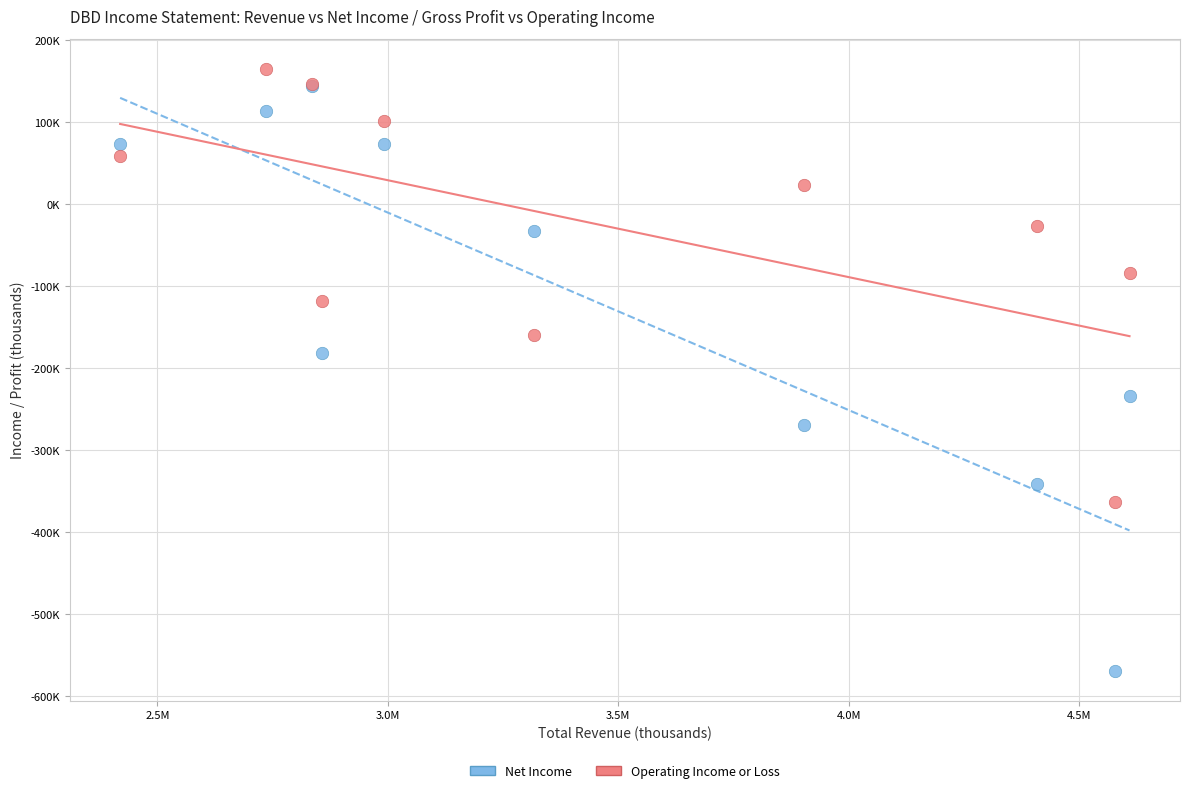

What are all the series names shown in the legend?

Net Income, Operating Income or Loss